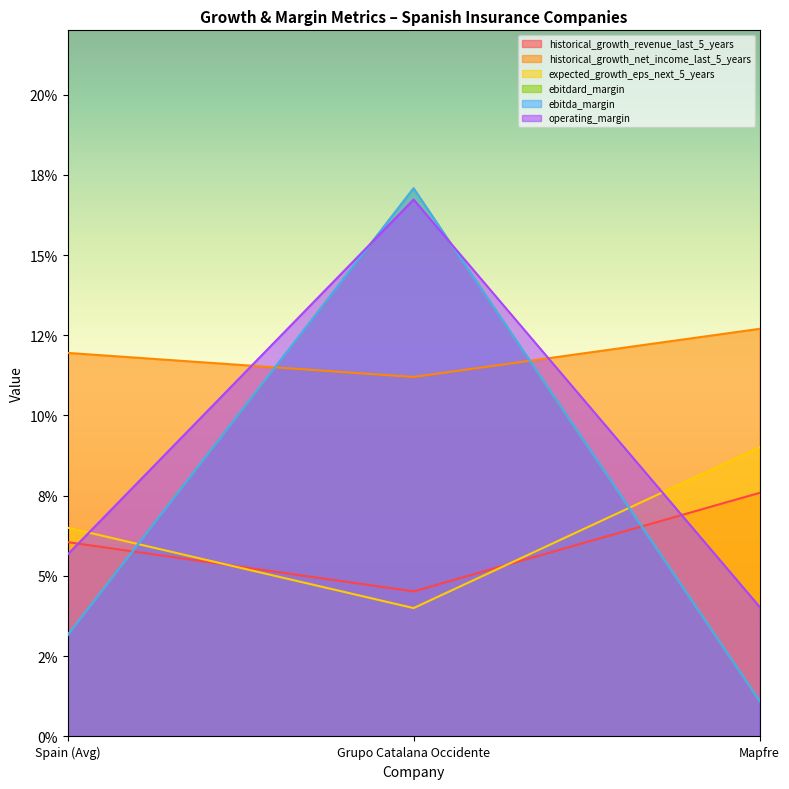

Reading right to left, list all the values displayed in this chart.

historical_growth_revenue_last_5_years: Mapfre=0.1	Grupo Catalana Occidente=0.0	Spain (Avg)=0.1
historical_growth_net_income_last_5_years: Mapfre=0.1	Grupo Catalana Occidente=0.1	Spain (Avg)=0.1
expected_growth_eps_next_5_years: Mapfre=0.1	Grupo Catalana Occidente=0.0	Spain (Avg)=0.1
ebitdard_margin: Mapfre=0.0	Grupo Catalana Occidente=0.2	Spain (Avg)=0.0
ebitda_margin: Mapfre=0.0	Grupo Catalana Occidente=0.2	Spain (Avg)=0.0
operating_margin: Mapfre=0.0	Grupo Catalana Occidente=0.2	Spain (Avg)=0.1